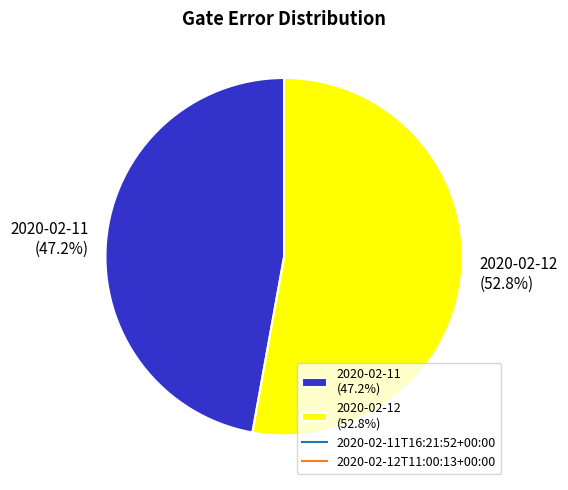

Which has a higher value, 2020-02-11 (47.2%) or 2020-02-12 (52.8%)?

2020-02-12 (52.8%)